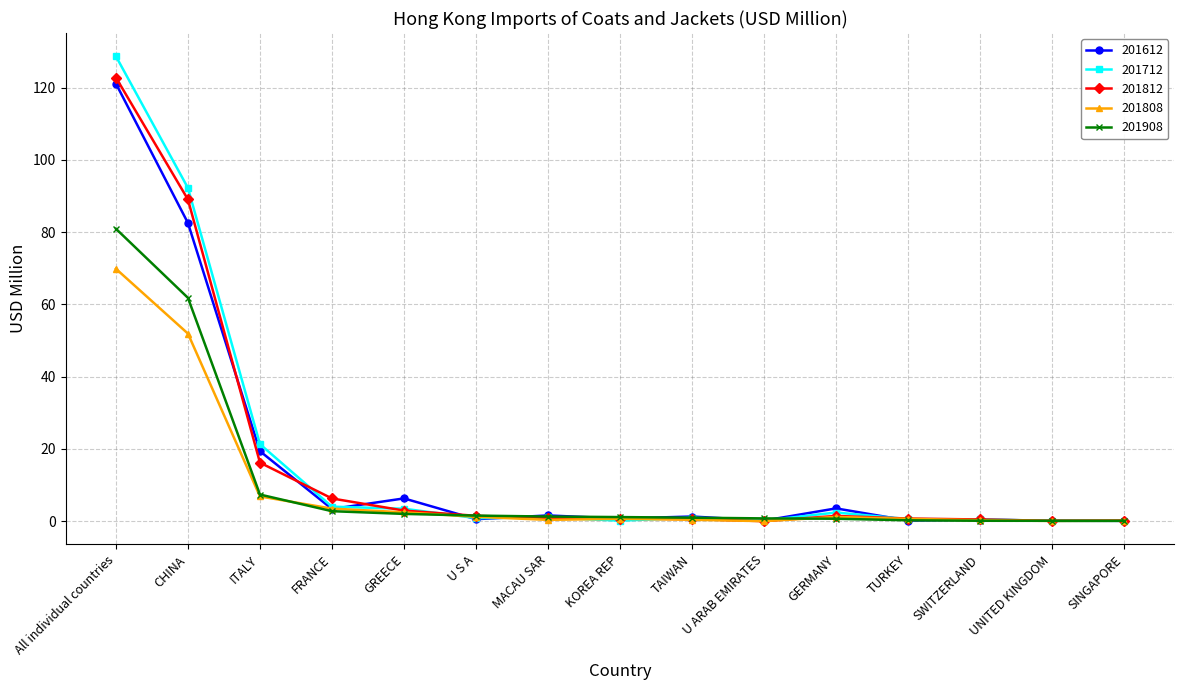

How many lines are shown in the chart?

5